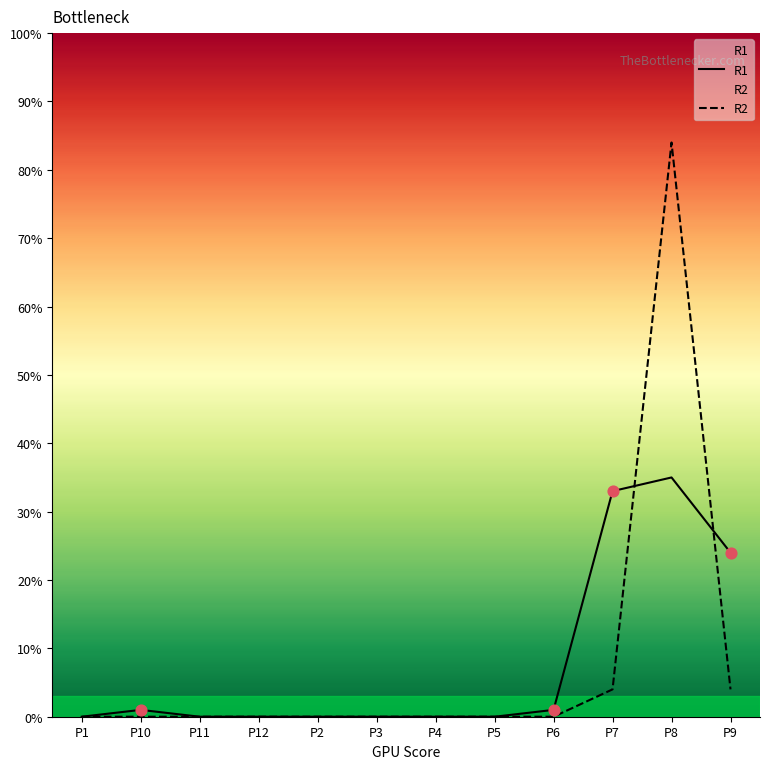

Which series has the largest Y range (max minus min)?

R2